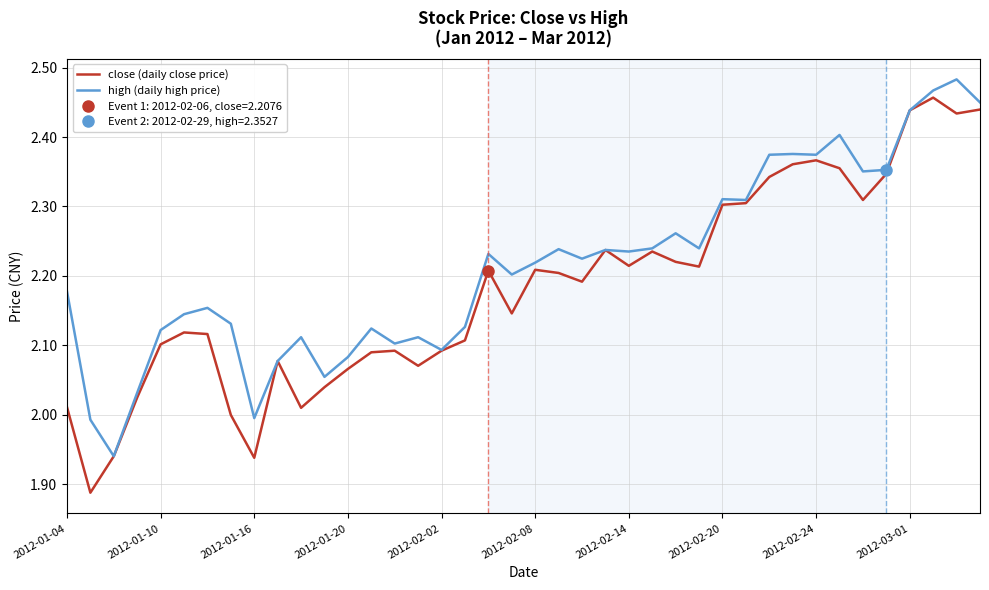

At which label does high (daily high price) first exceed 2?

2012-01-04